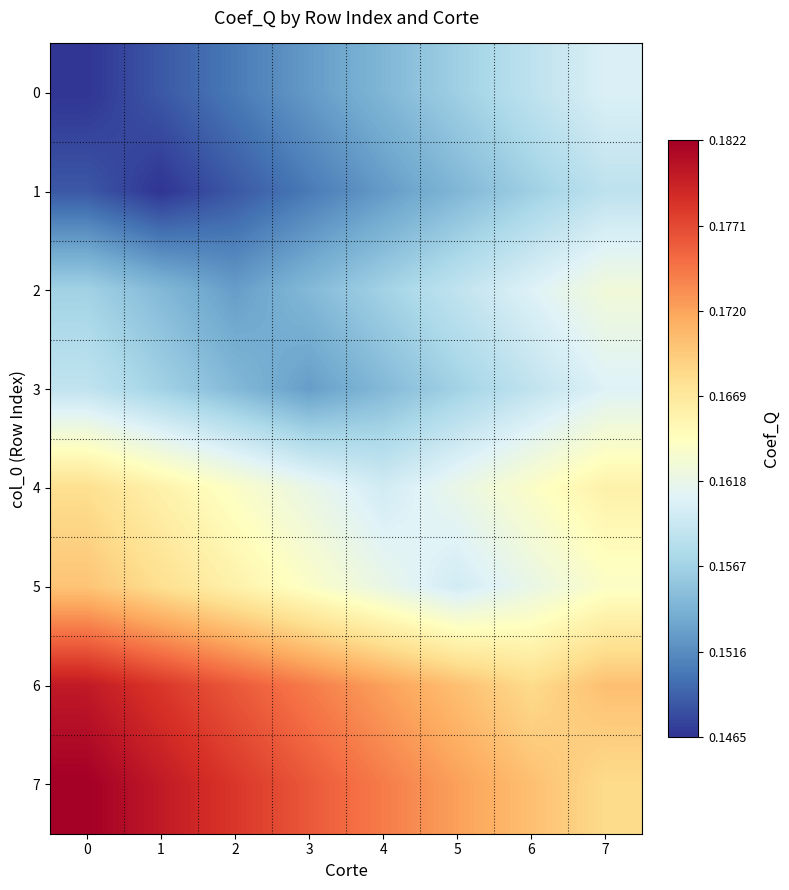

Which has a higher value, 7 or 3?

7